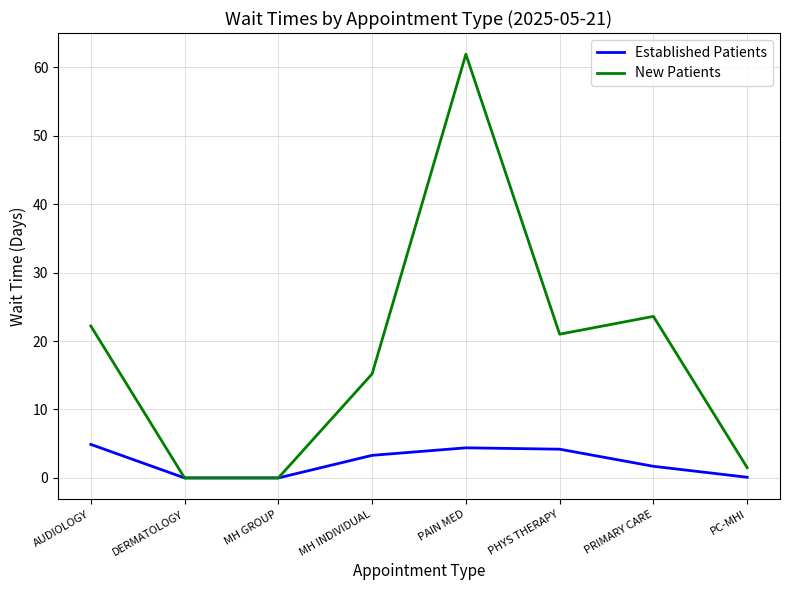

What position from the left is PAIN MED?

5